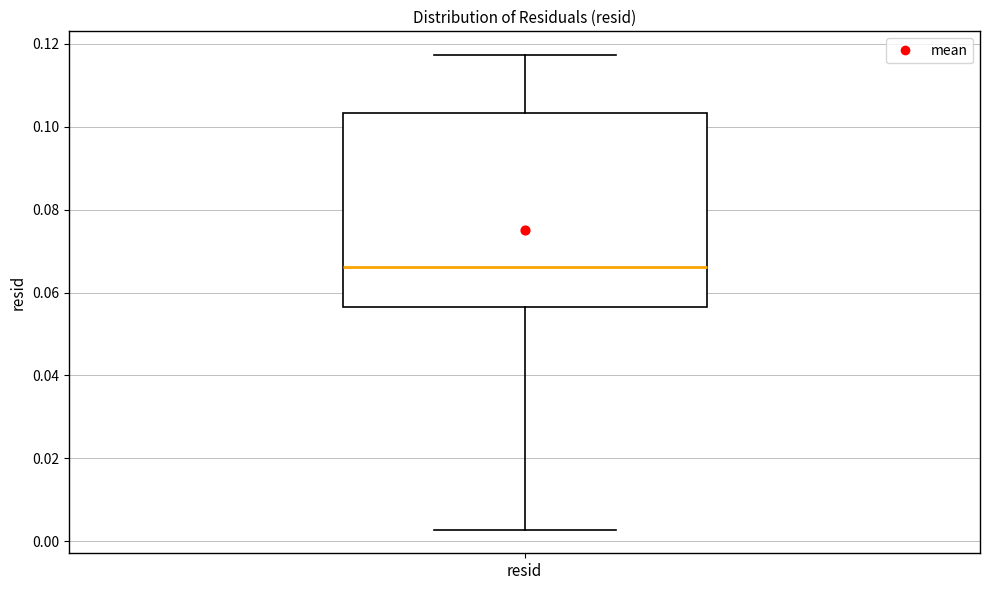

Where does the lower whisker of the box for resid end on the y-axis? The values are not printed on the chart, so give them approximately, as read against the axis.

0.002